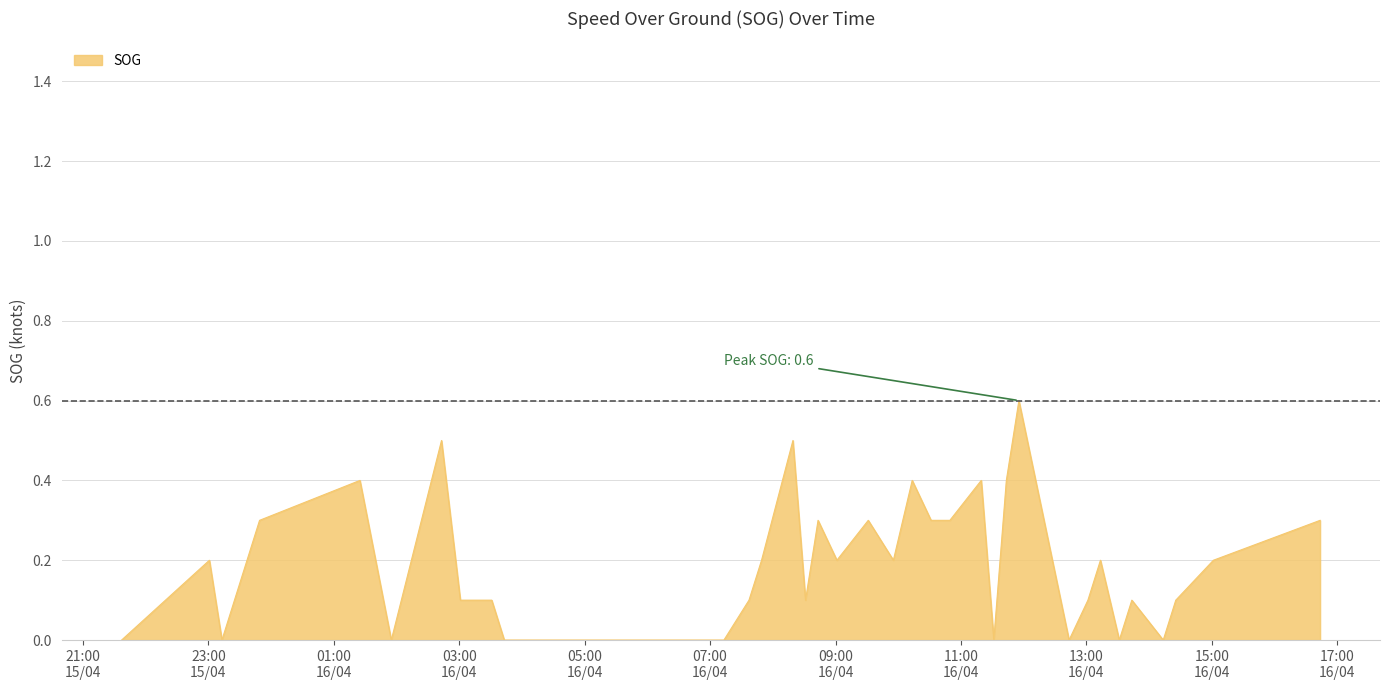

What is the greatest value displayed?

0.6